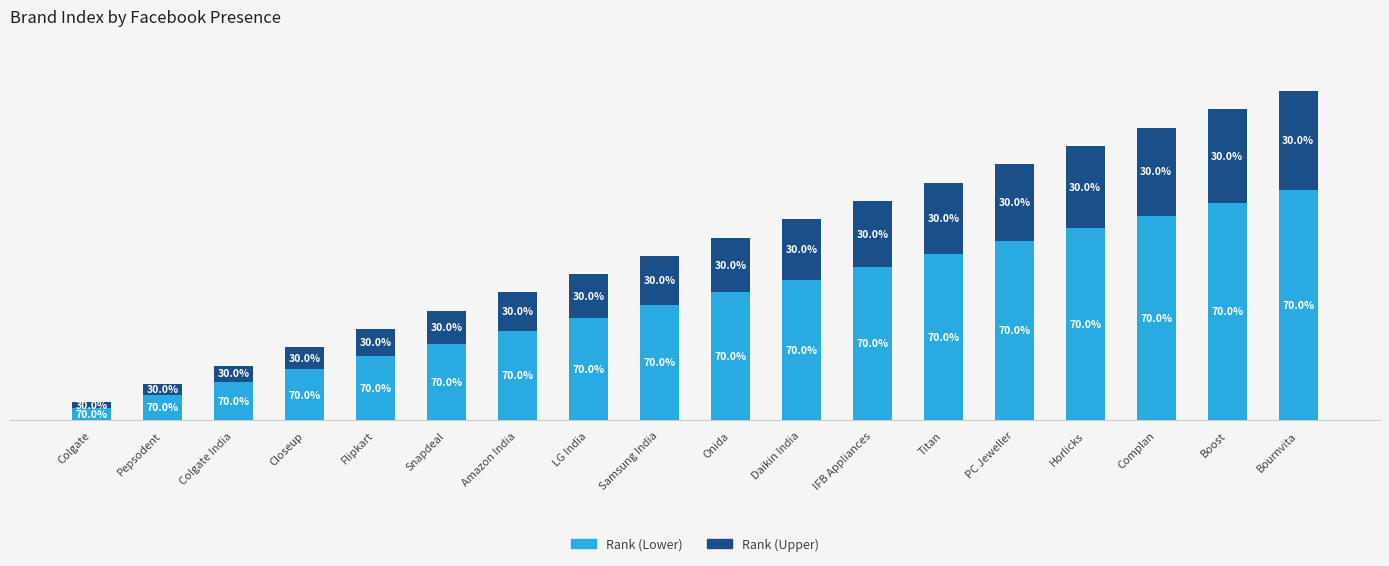

What position from the left is Closeup?

4